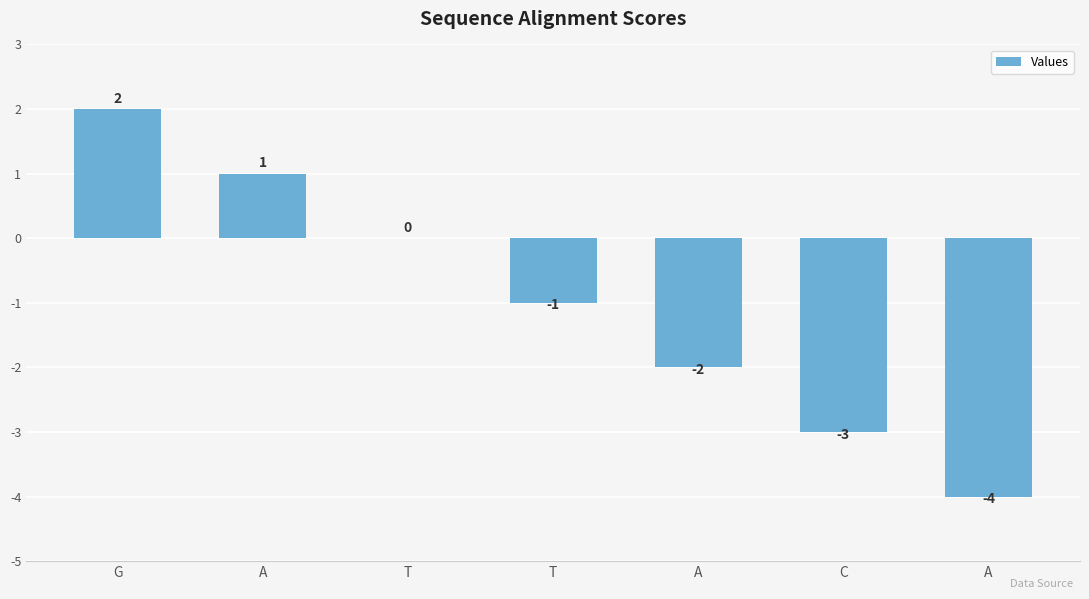

Reading left to right, extract all data points from this chart.

2	1	0	-1	-2	-3	-4